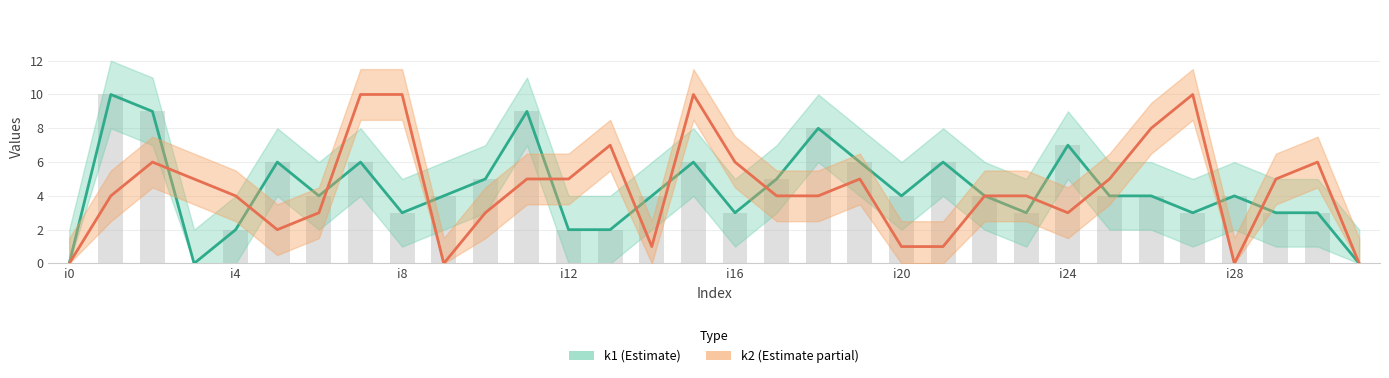

Does the chart contain any negative values?

No